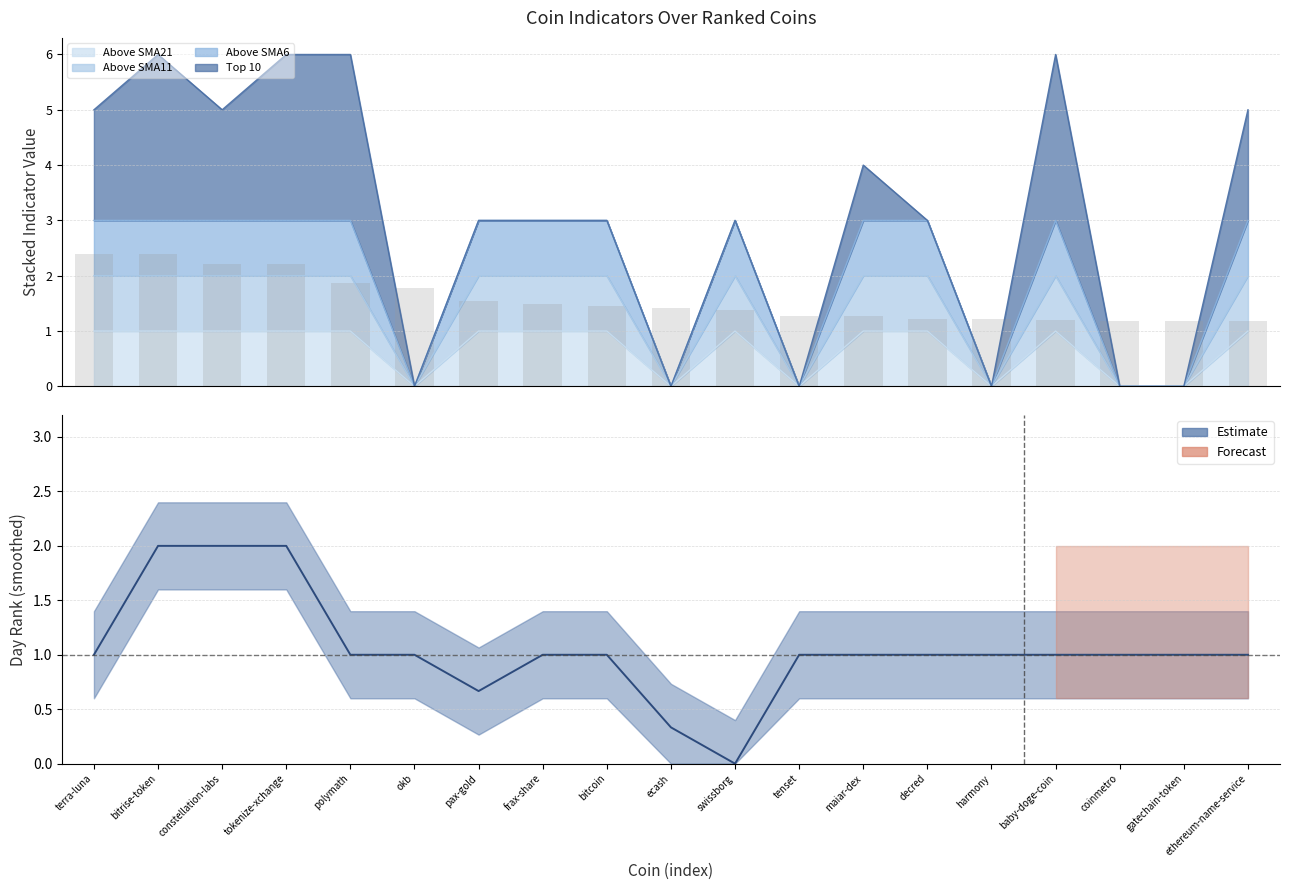

What is the label of the 13th bar from the left?

maiar-dex